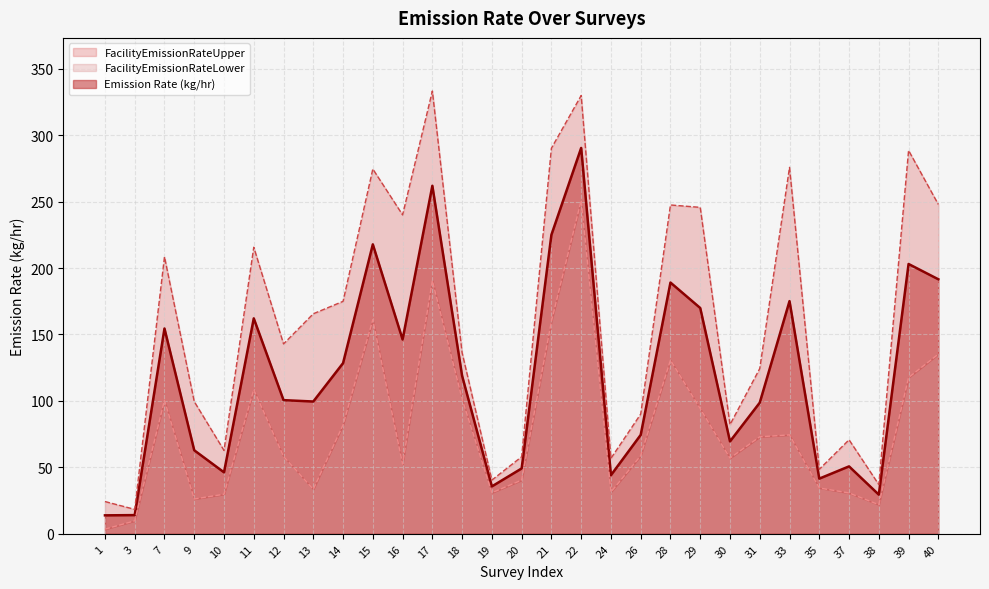

Where does the FacilityEmissionRateUpper series first go above 142?

7